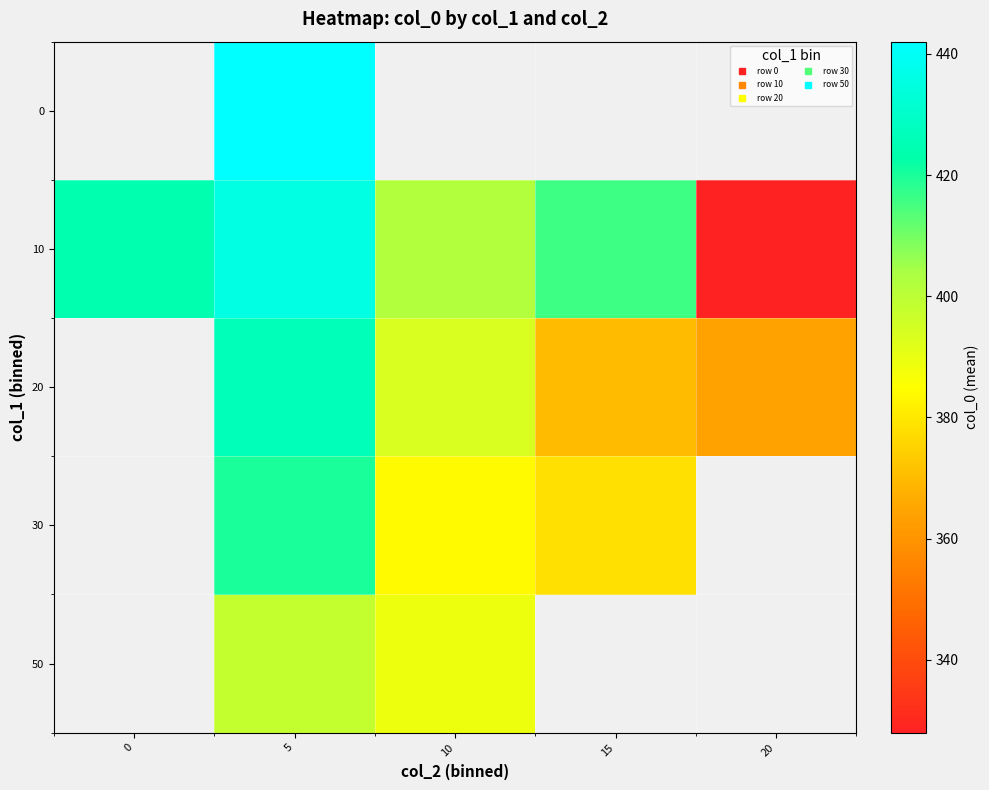

What is the difference between the maximum and minimum values in the 10 series?

107.5